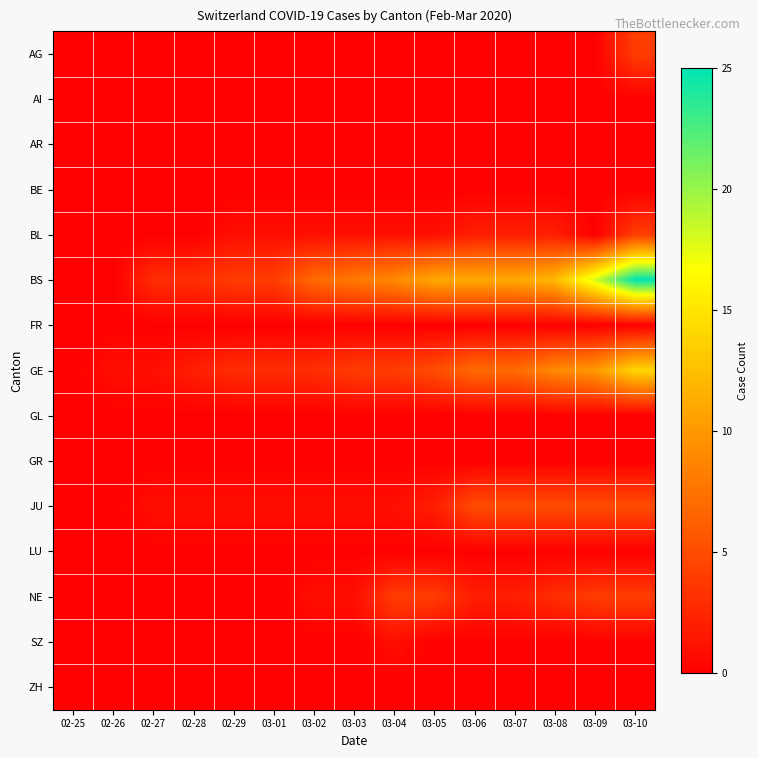

How many categories are shown in the chart?

15